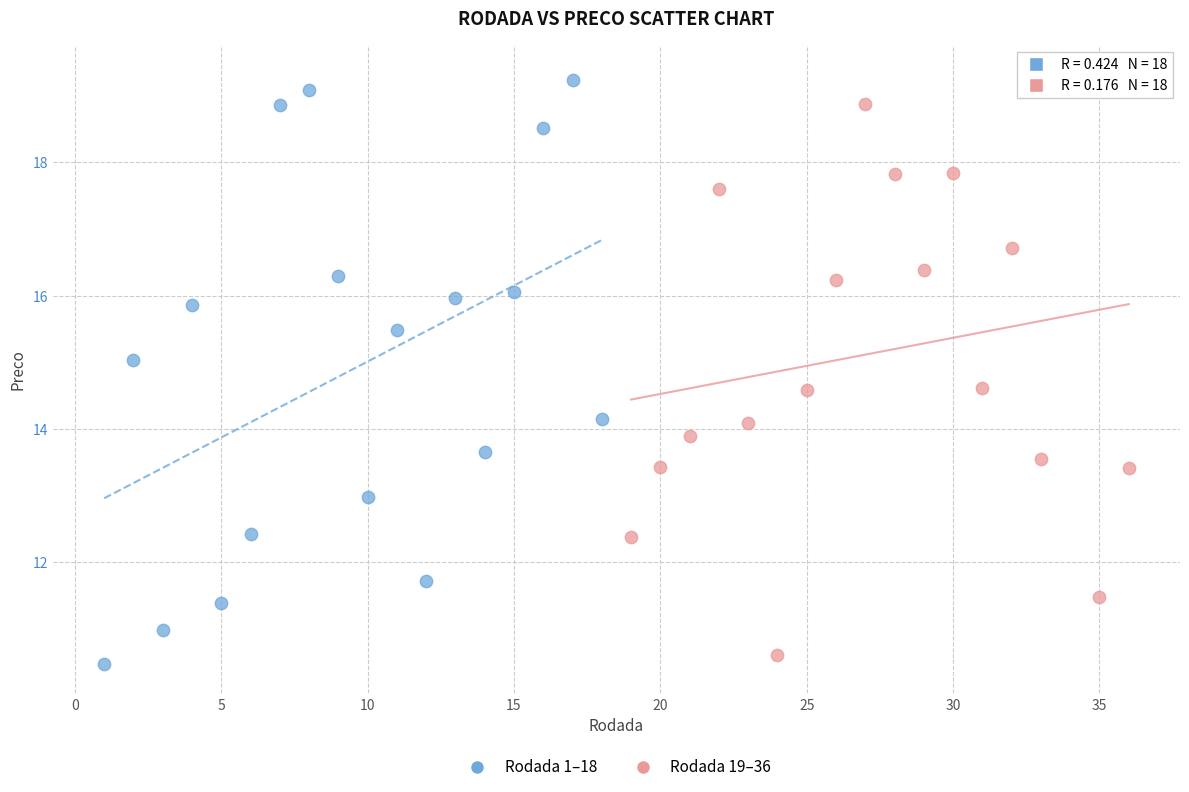

What are all the series names shown in the legend?

Rodada 1–18, Rodada 19–36